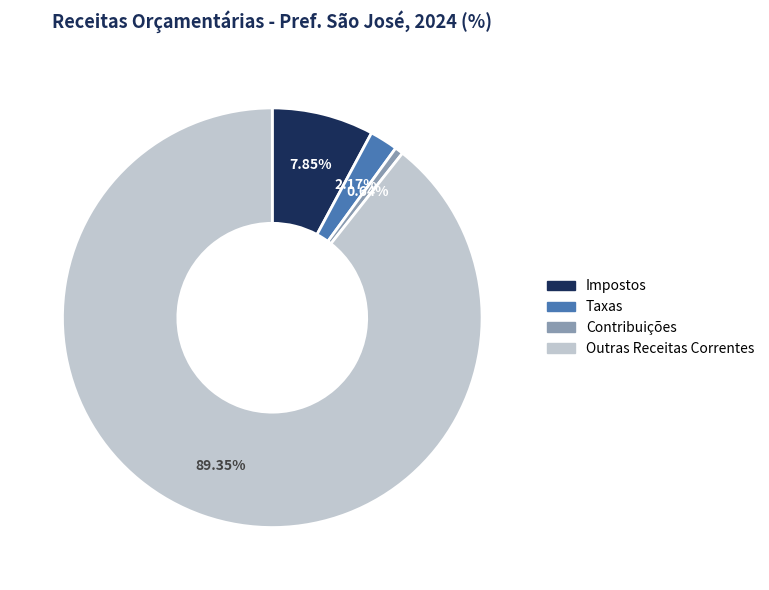

Is there any slice that represents more than half of the pie?

Yes